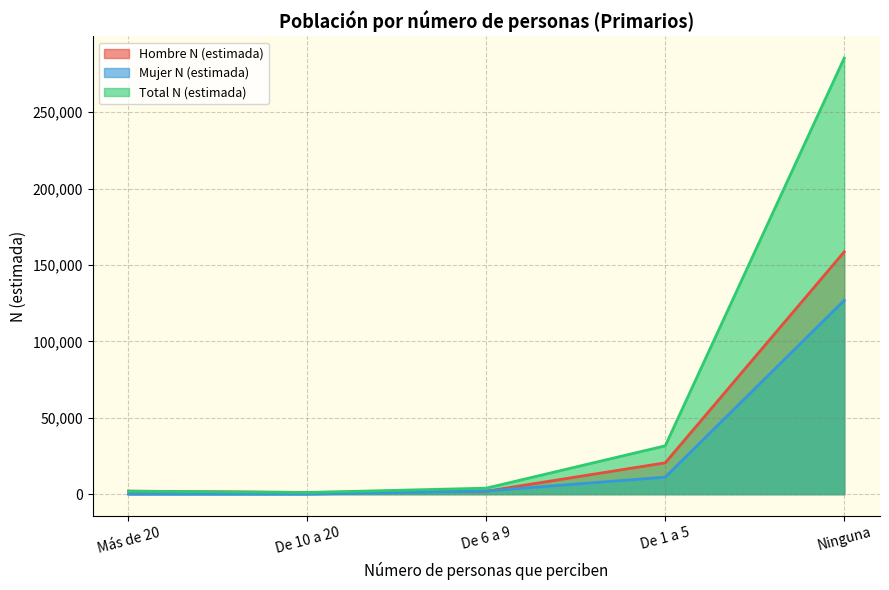

Which series changed the most between De 6 a 9 and De 1 a 5?

Total N (estimada)